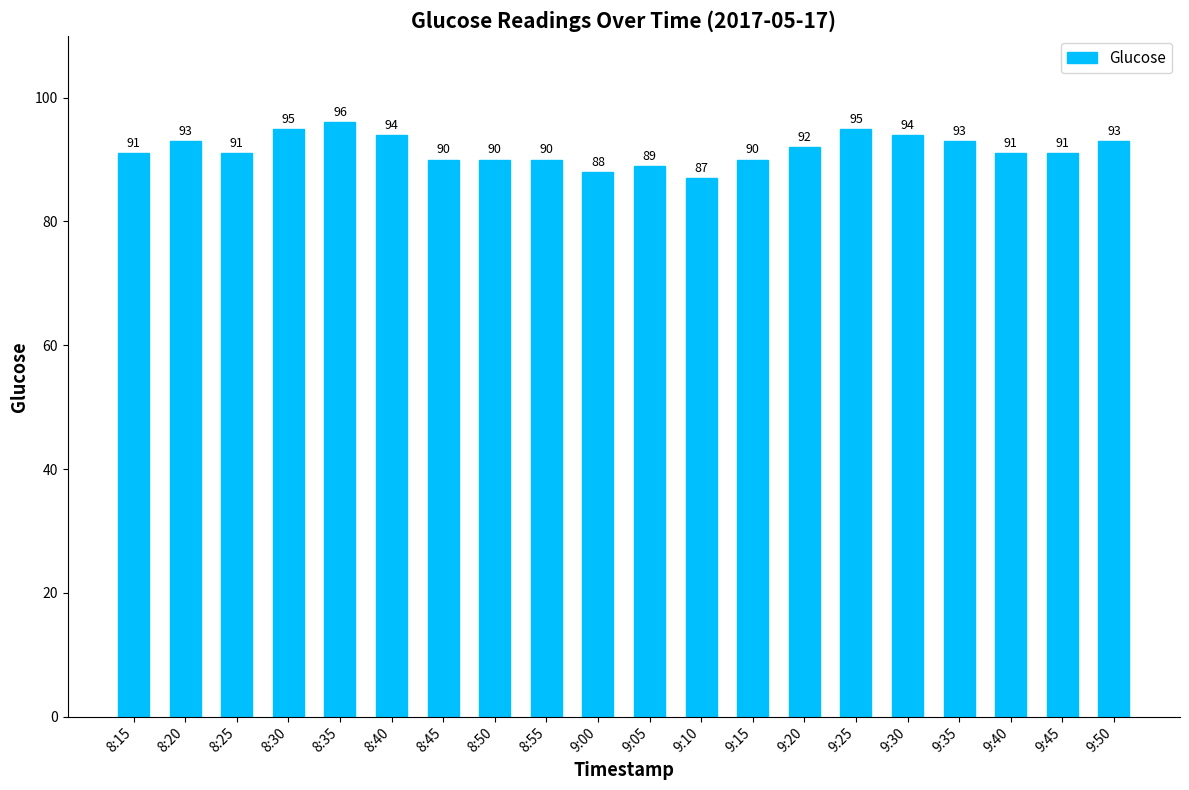

Which category has the highest value across all series?

8:35